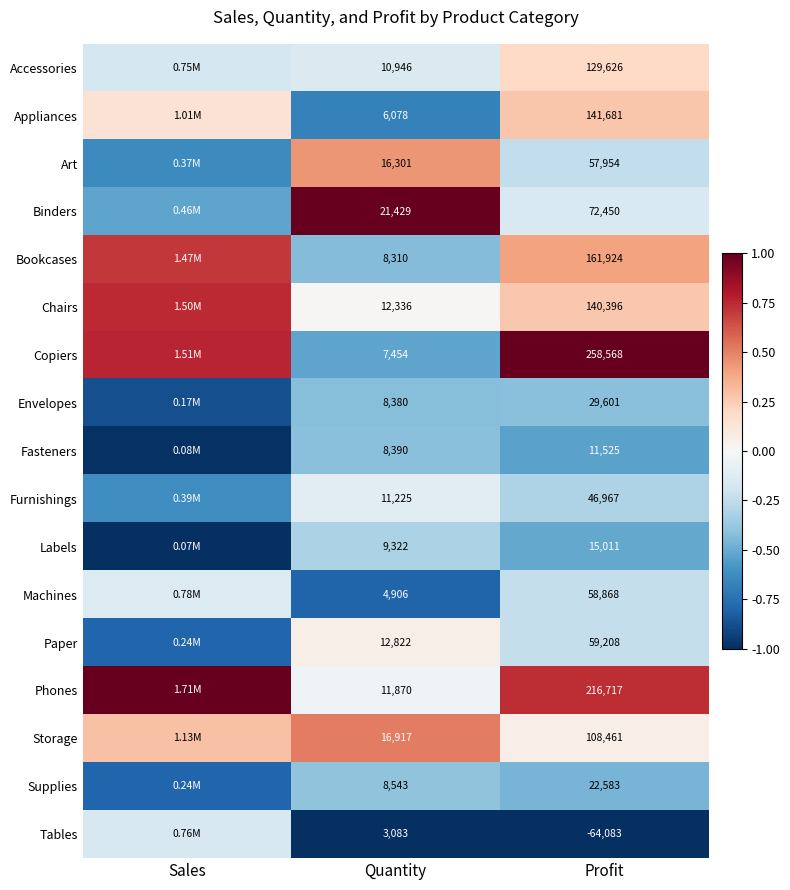

Rank the series by their maximum value, from lowest to highest.

Fasteners, Envelopes, Supplies, Labels, Tables, Machines, Furnishings, Paper, Accessories, Appliances, Art, Storage, Bookcases, Chairs, Binders, Copiers, Phones